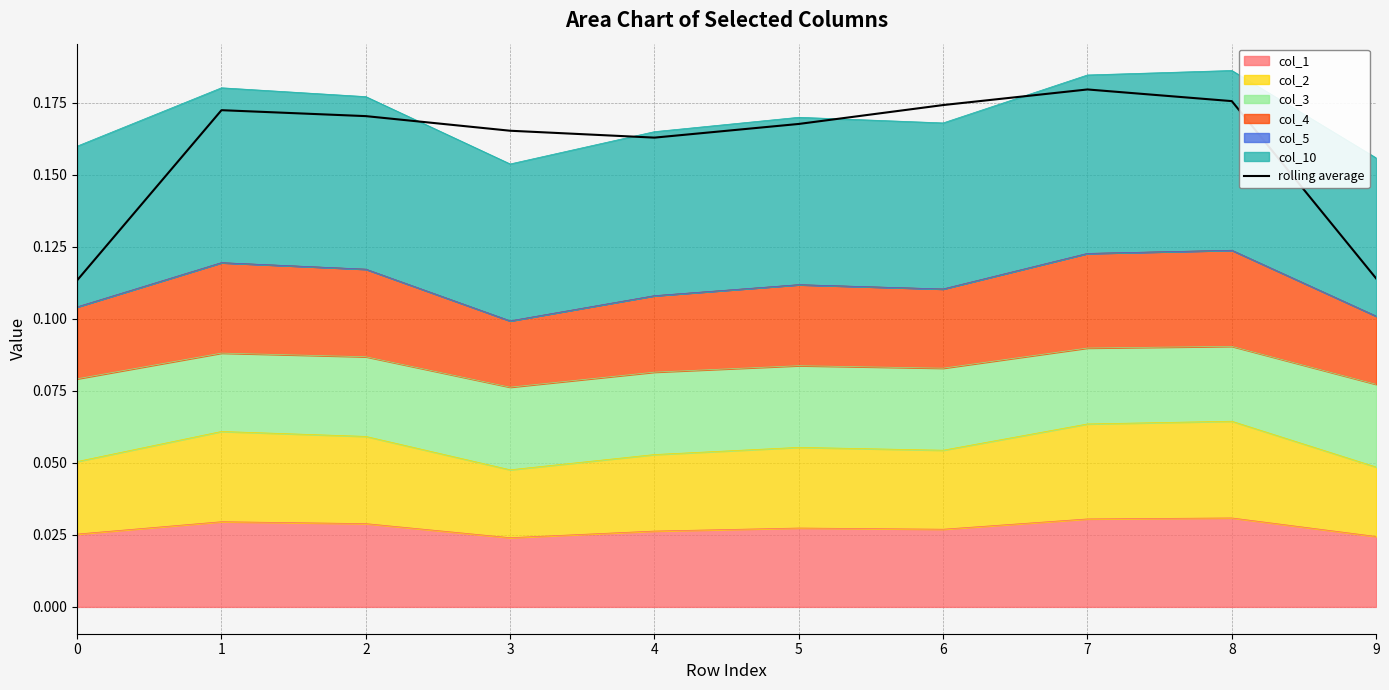

How many points are higher than both their immediate neighbors (excluding endpoints)?

2